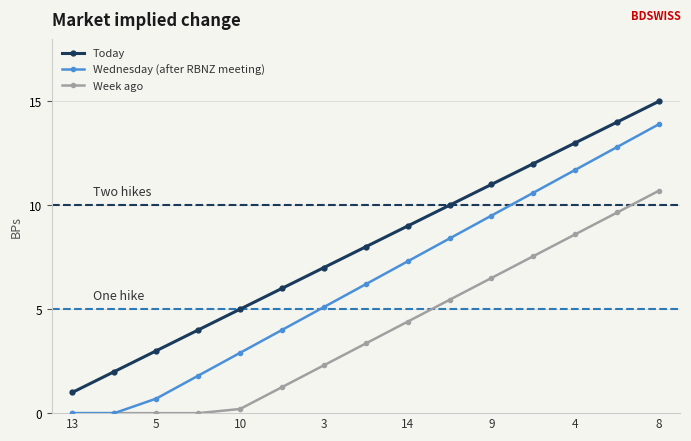

What is the value of the Week ago point at the 13th from the left?

8.6